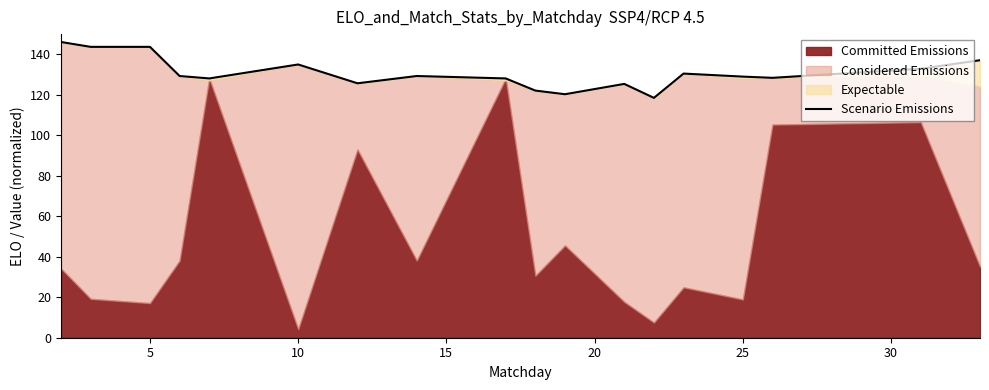

The value at 9 is 176.3. True or false?

False